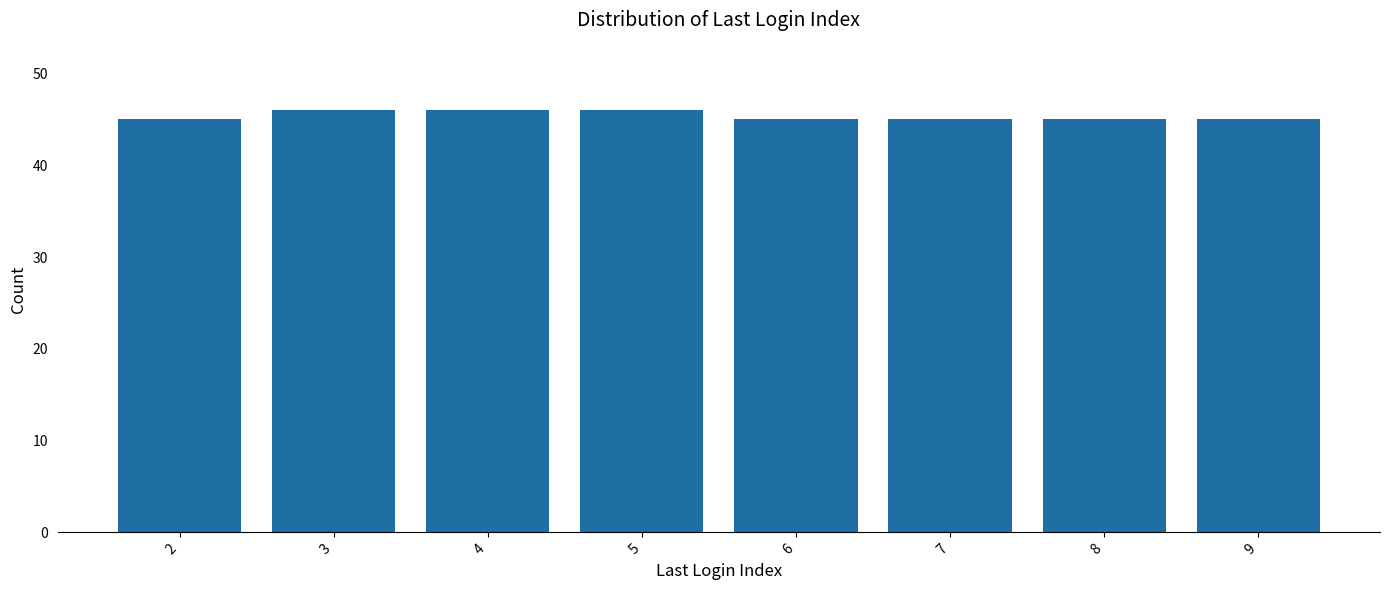

Reading left to right, list all the values displayed in this chart.

2=45	3=46	4=46	5=46	6=45	7=45	8=45	9=45